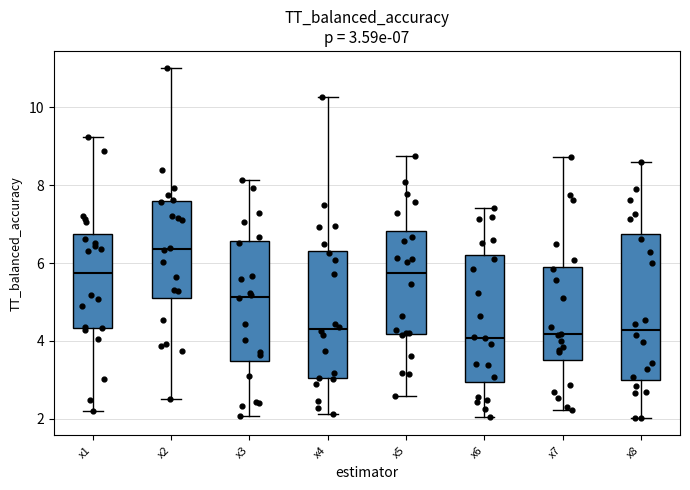

Comparing the boxes themselves (not the whiskers), which one is the tallest?

x8